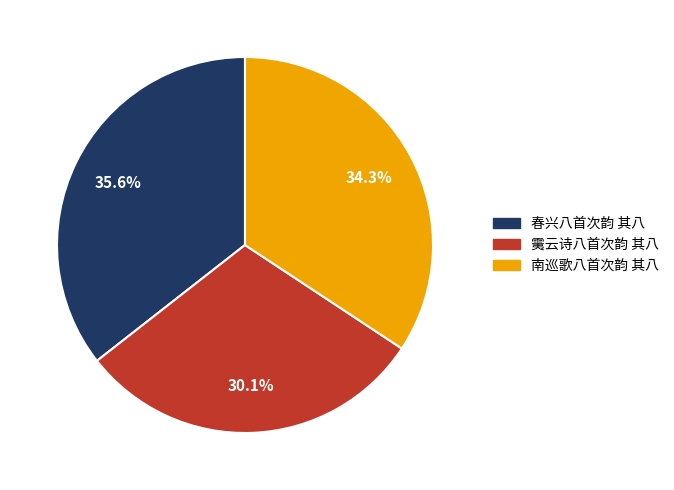

Is there a majority slice in this chart?

No